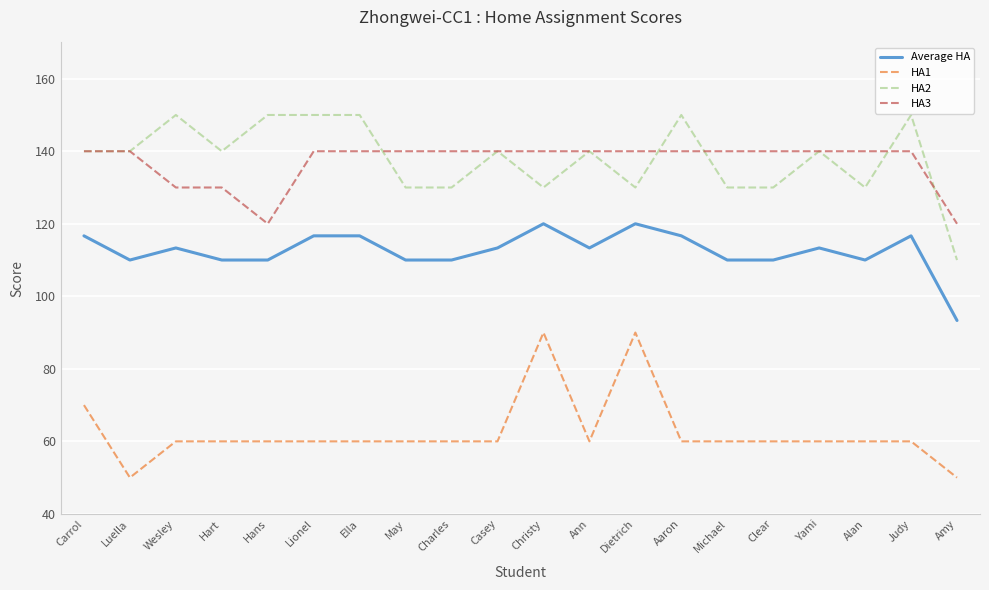

What is the total value across all series at Judy?

466.7